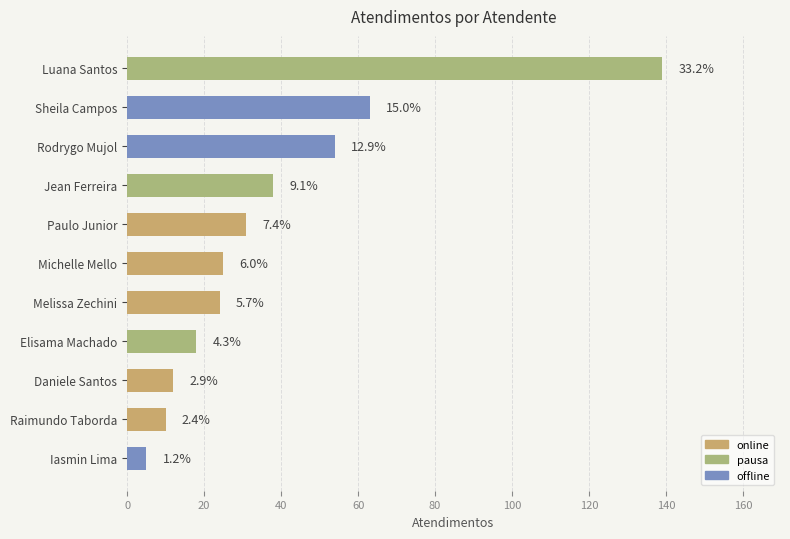

What is the average value?

38